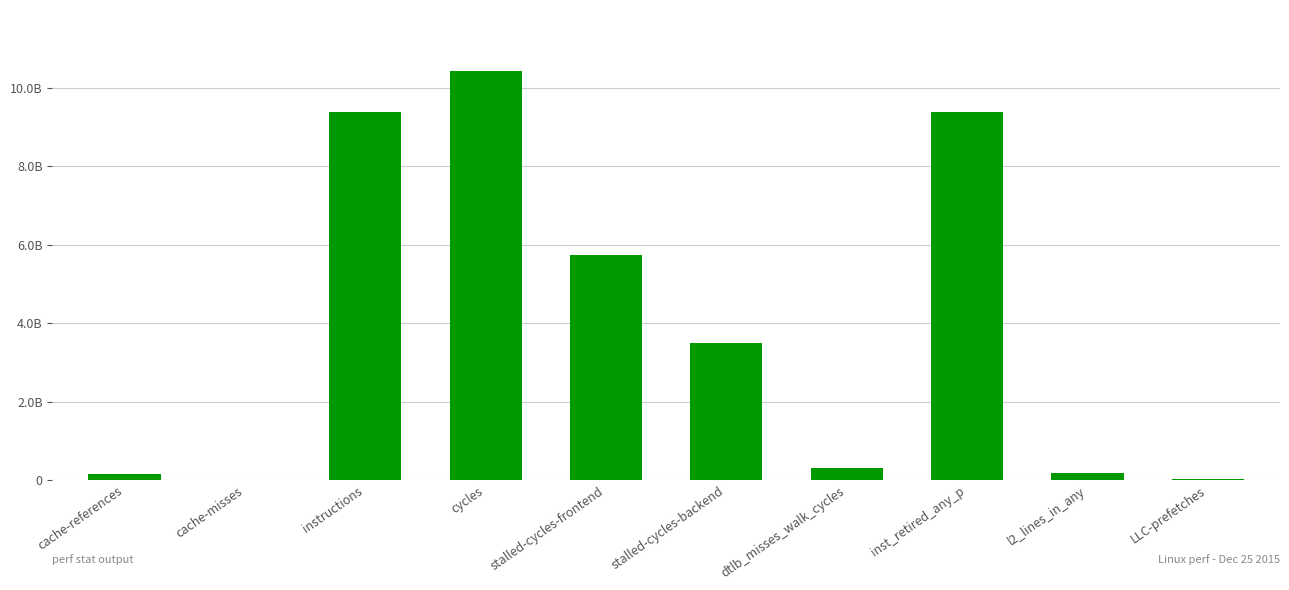

Are the bars horizontal?

No